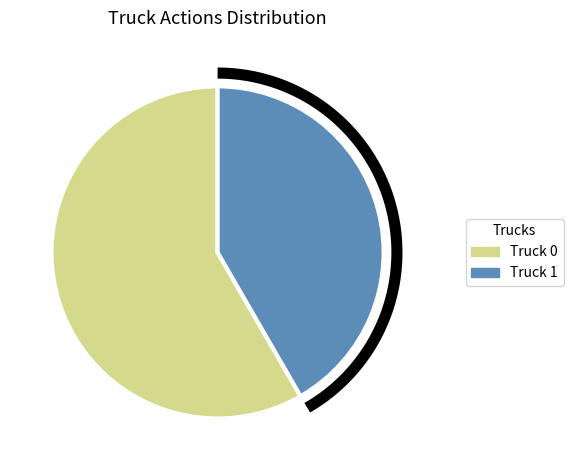

Between Truck 1 and Truck 0, which is larger?

Truck 0